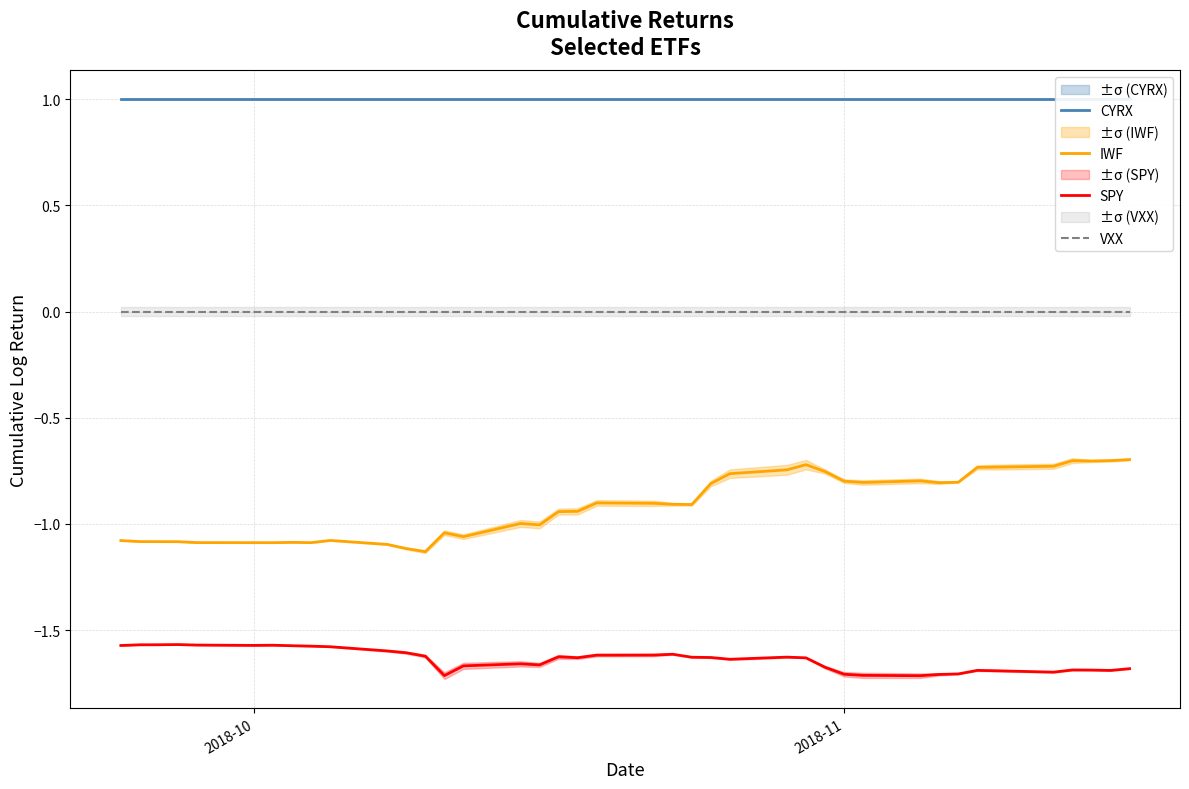

Which series has the widest spread of values?

IWF